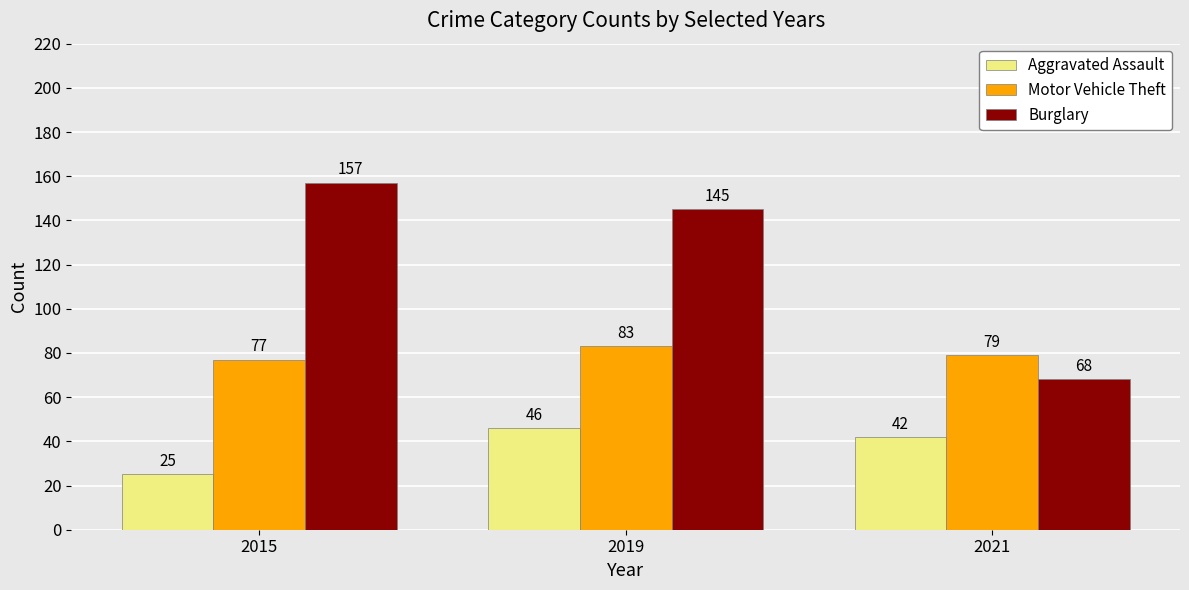

How many groups of bars are there?

3